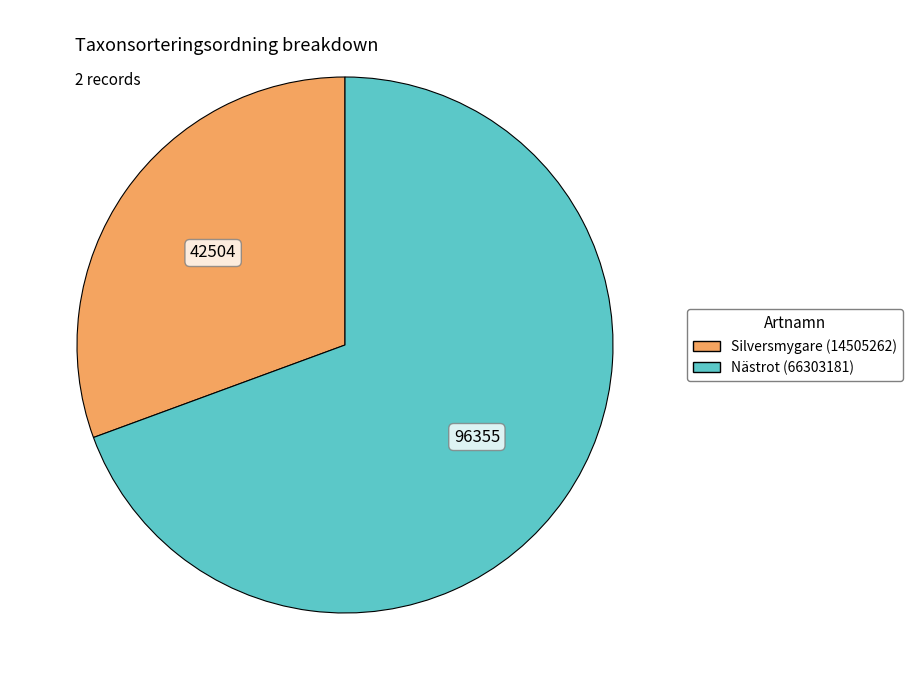

True or false: Silversmygare (14505262) accounts for 31% of the total.

True